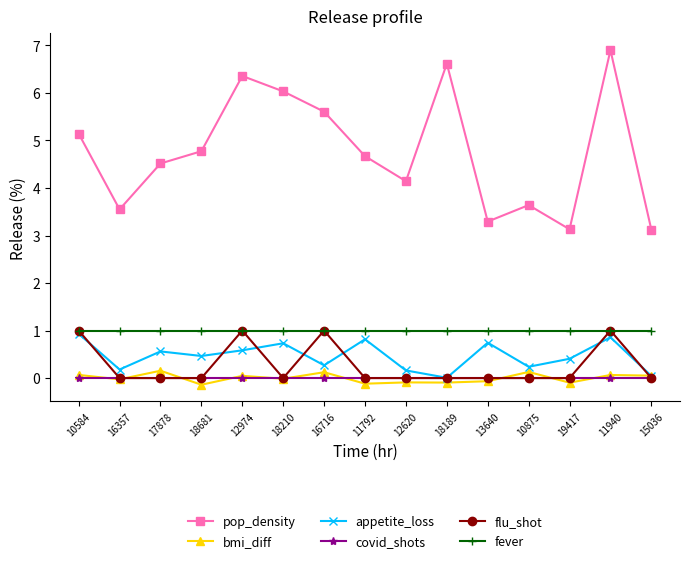

What is the difference between the second highest and minimum values in the bmi_diff series?

0.3